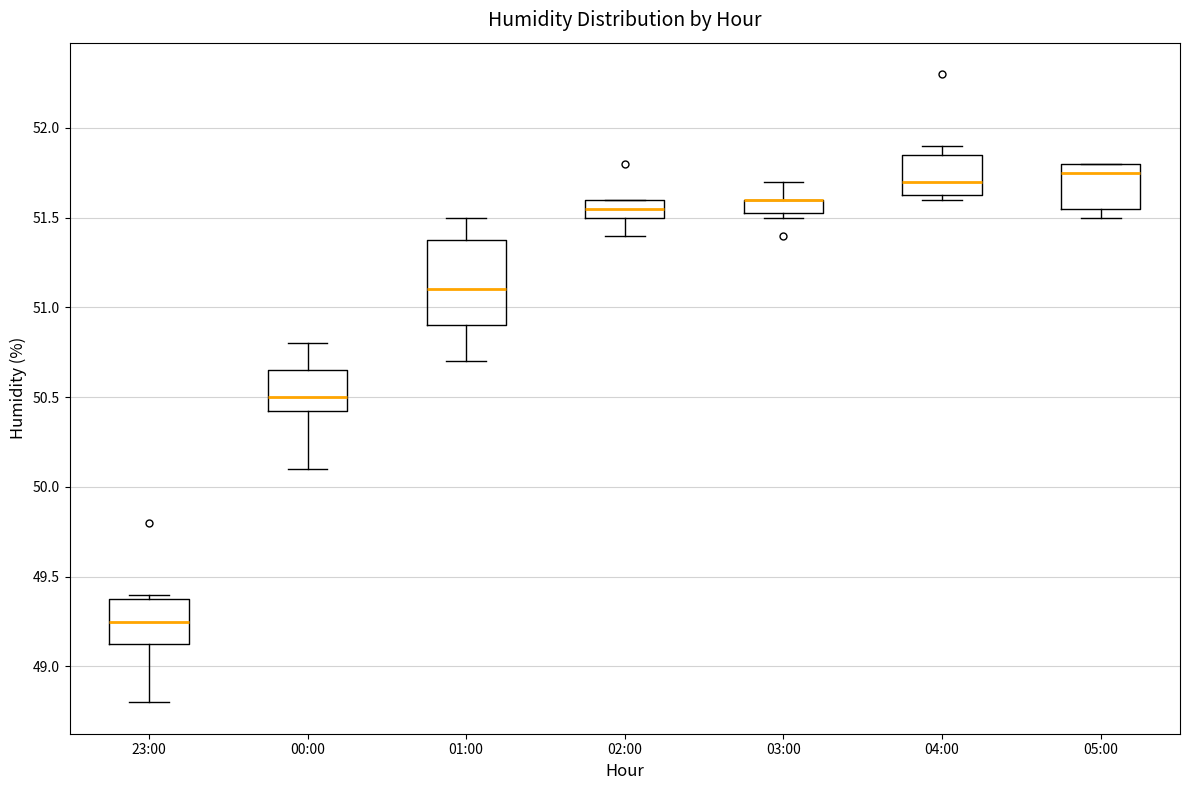

Comparing the boxes themselves (not the whiskers), which one is the tallest?

01:00